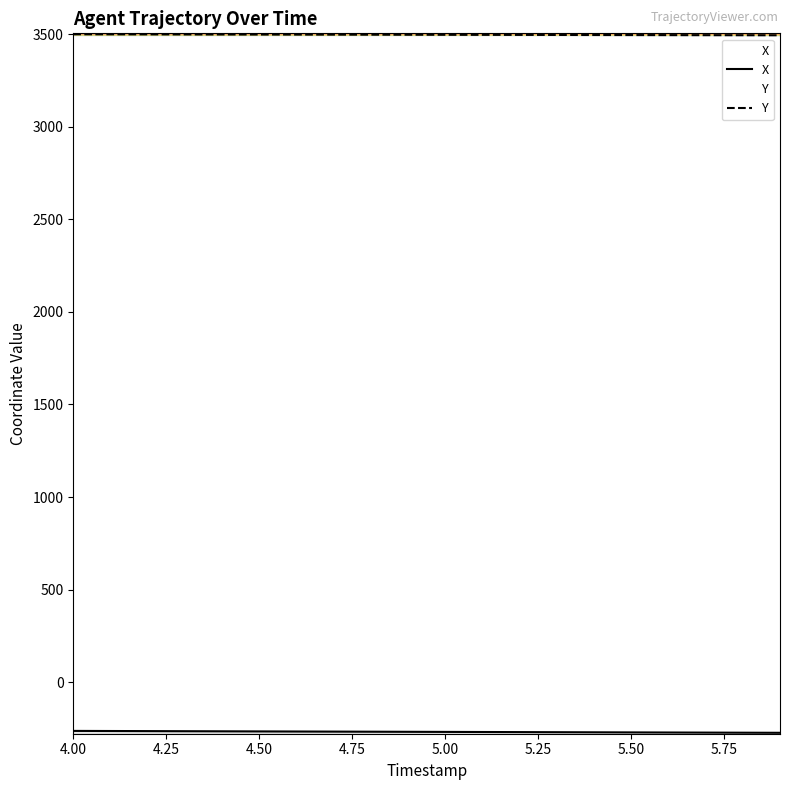

True or false: Y has more than 1 points higher than both neighbors.

False